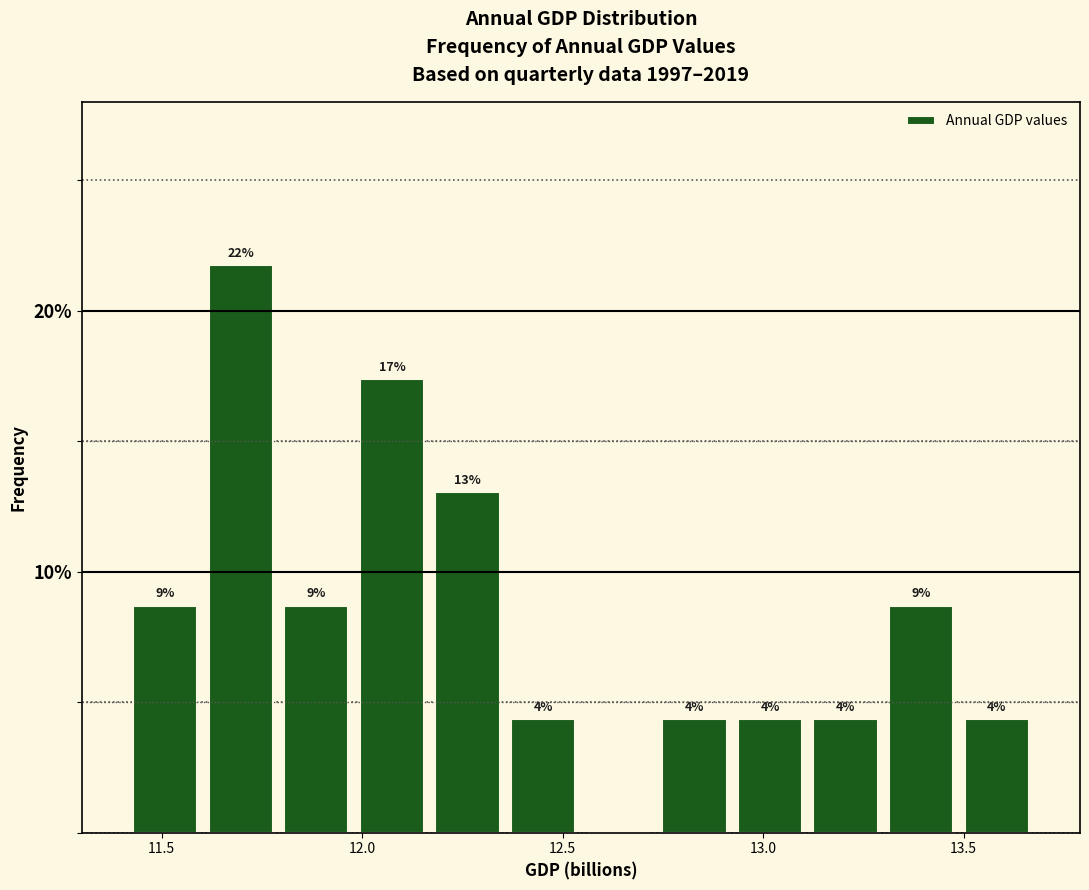

Read against the x-axis, roughly where is the centre of the tallest bar?

11.70